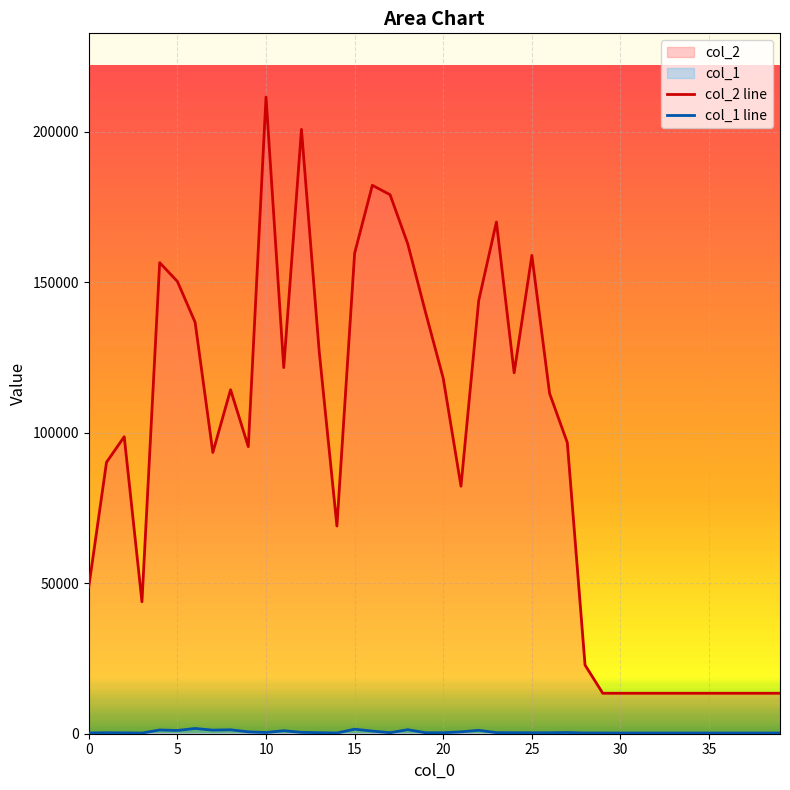

The value of col_1 line at 20 is 726. True or false?

False